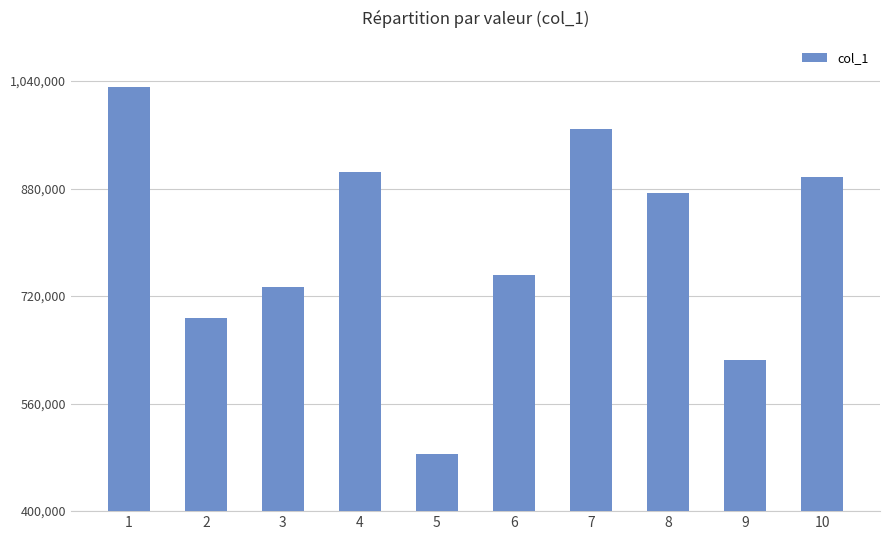

List the labels in order of value, smallest first.

5, 9, 2, 3, 6, 8, 10, 4, 7, 1